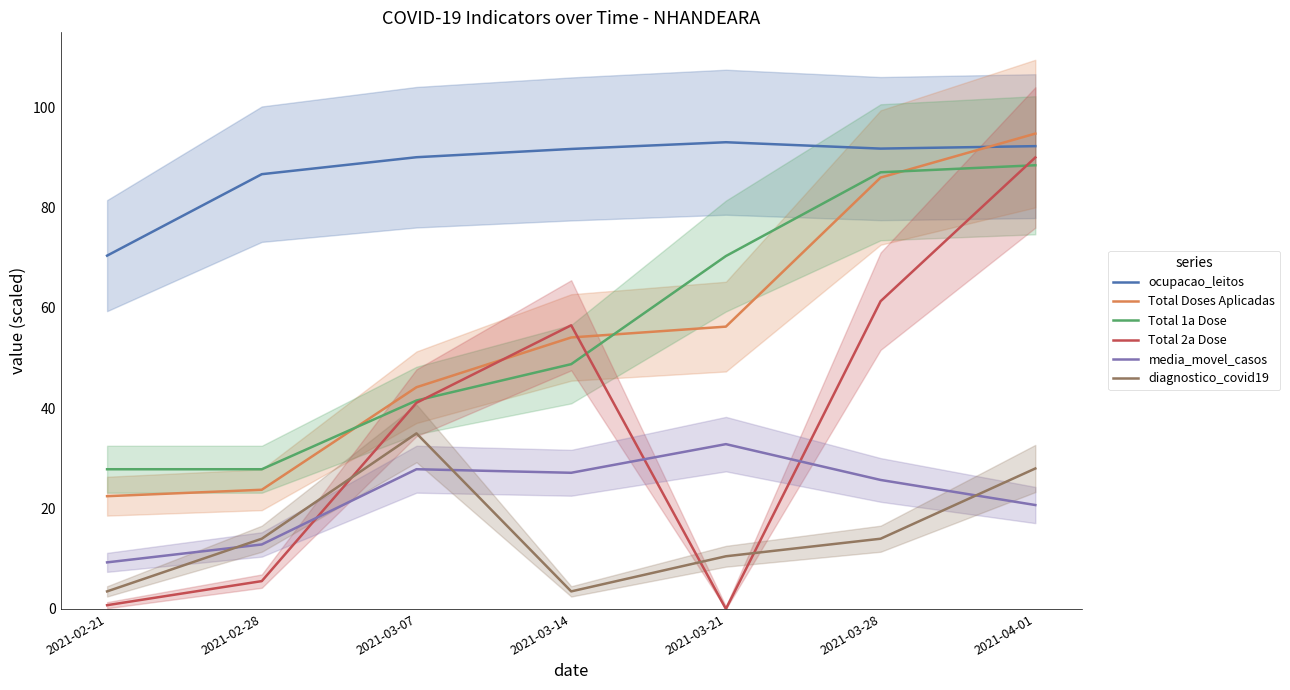

Does the chart have visible grid lines?

No